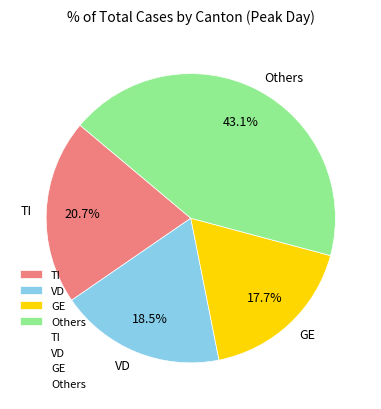

Between Others and TI, which is larger?

Others